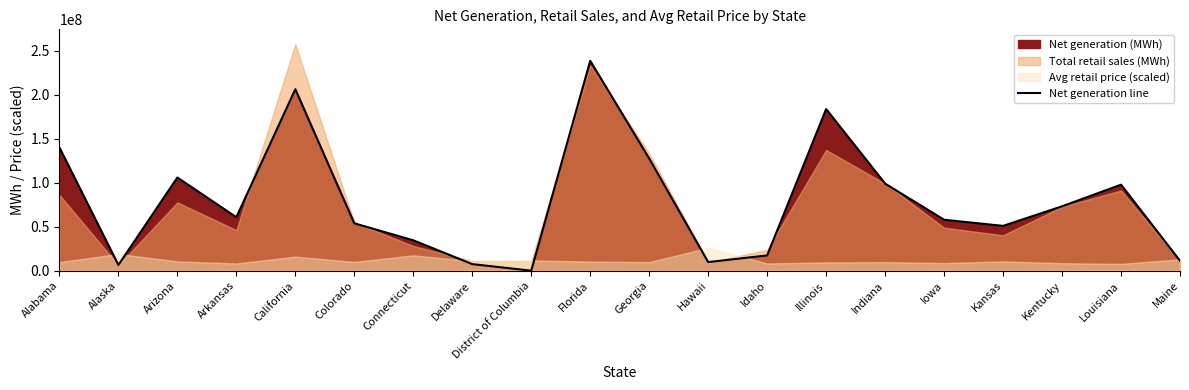

At which category does the chart reach its minimum across all series?

District of Columbia